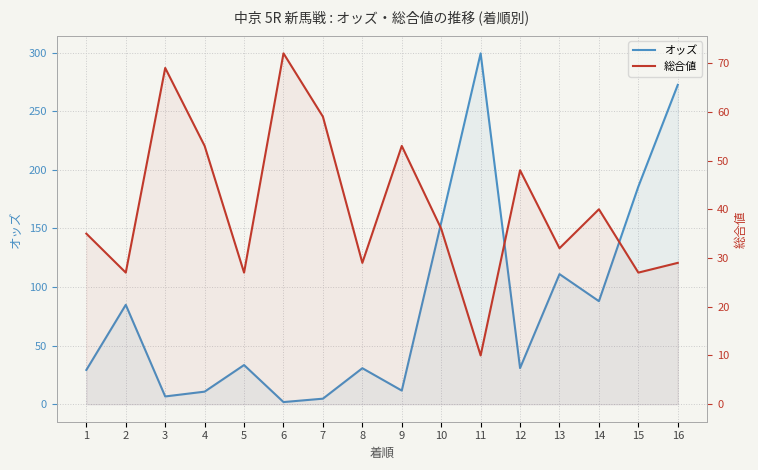

What is the sum of the 総合値 values at 4 and 12?

101.0